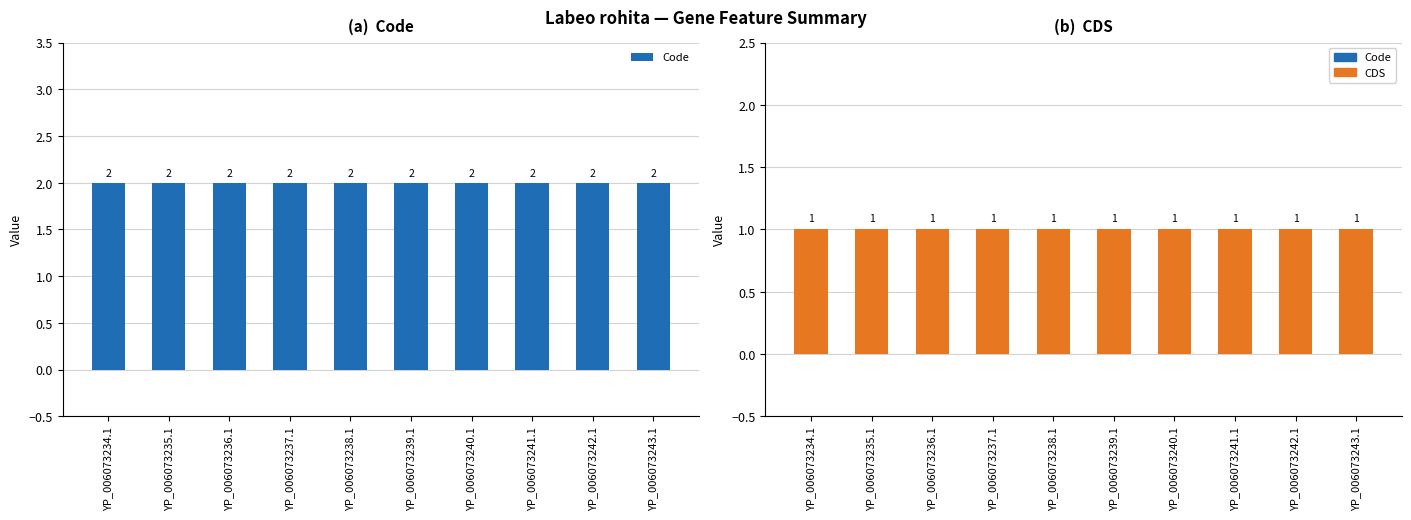

Which series has the largest total across all categories?

Code